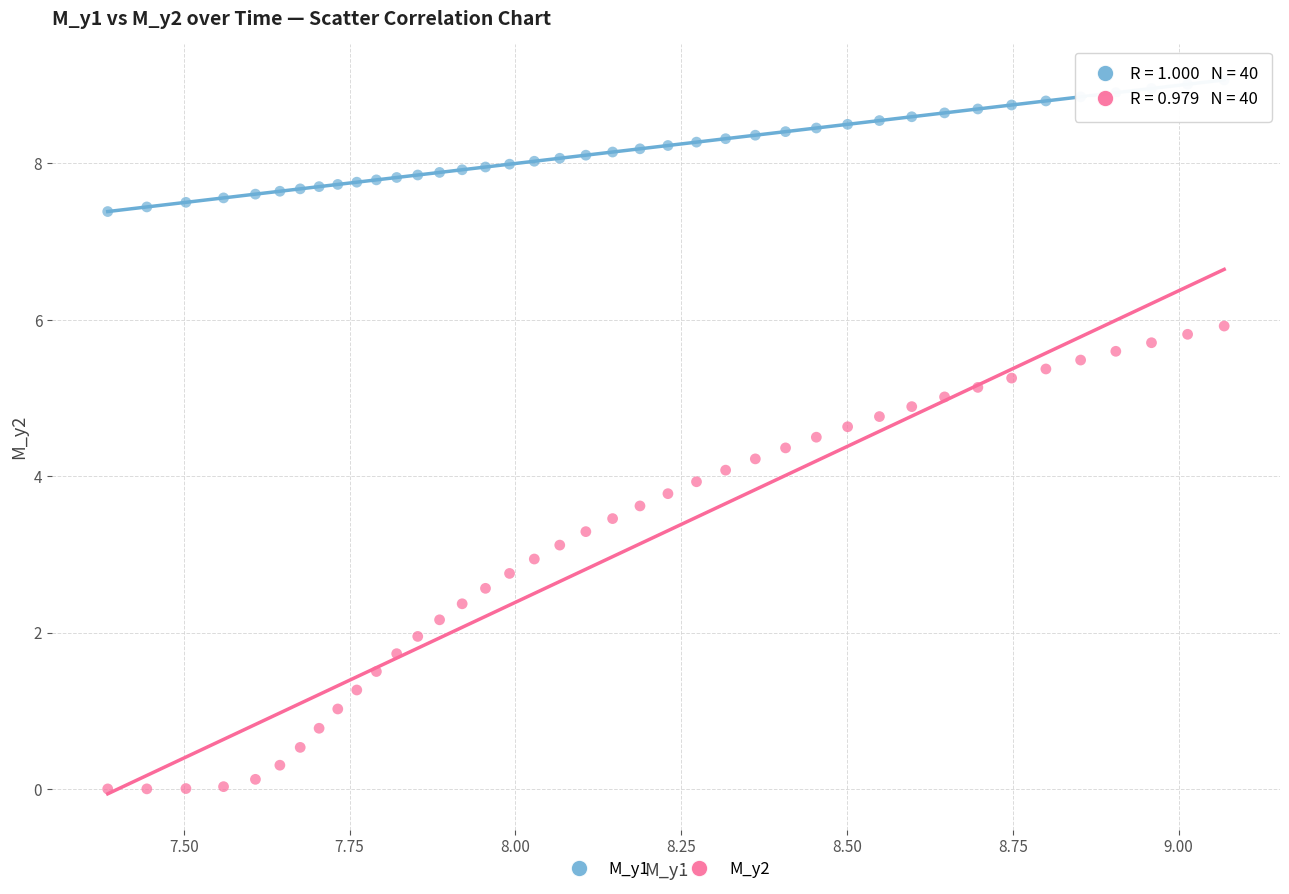

Which series contains the lowest Y value?

M_y2